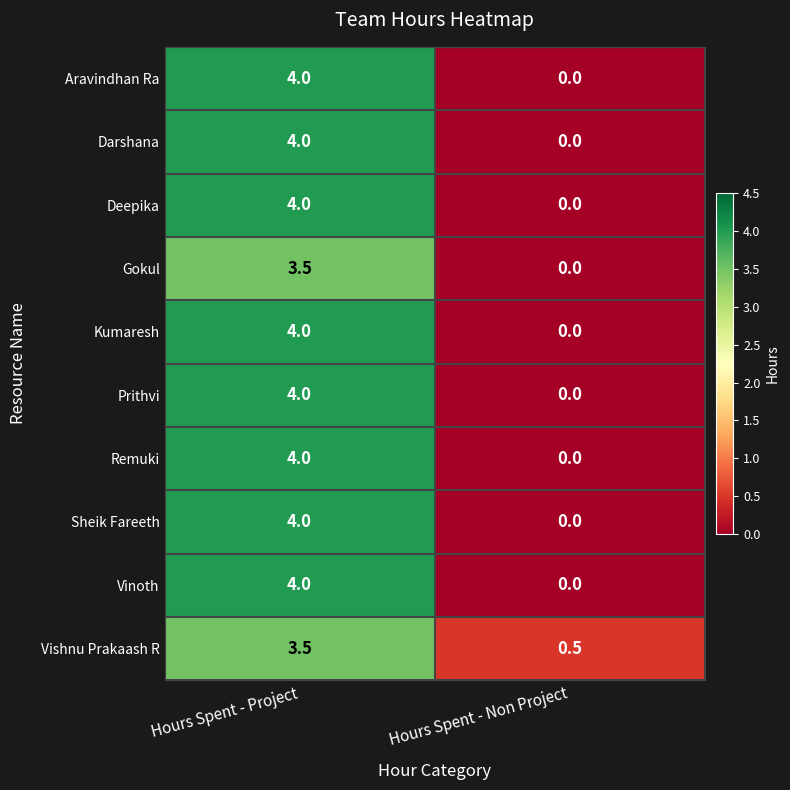

At which category is the sum across all series the highest?

Hours Spent - Project